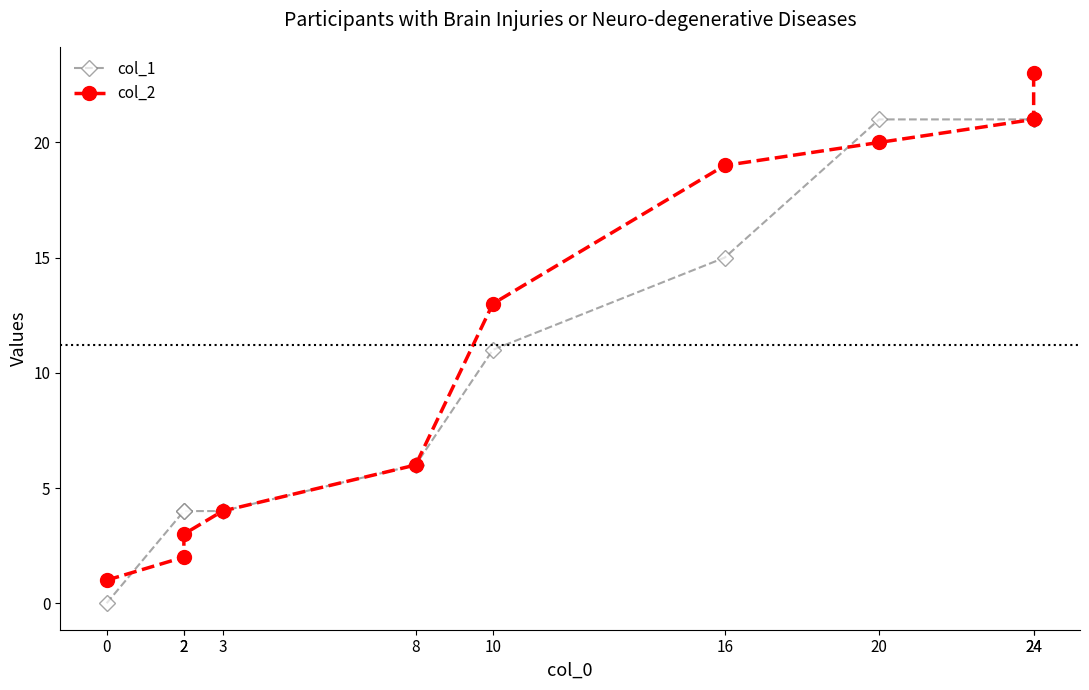

What is the sum of the col_2 values at 2 and 0?

3